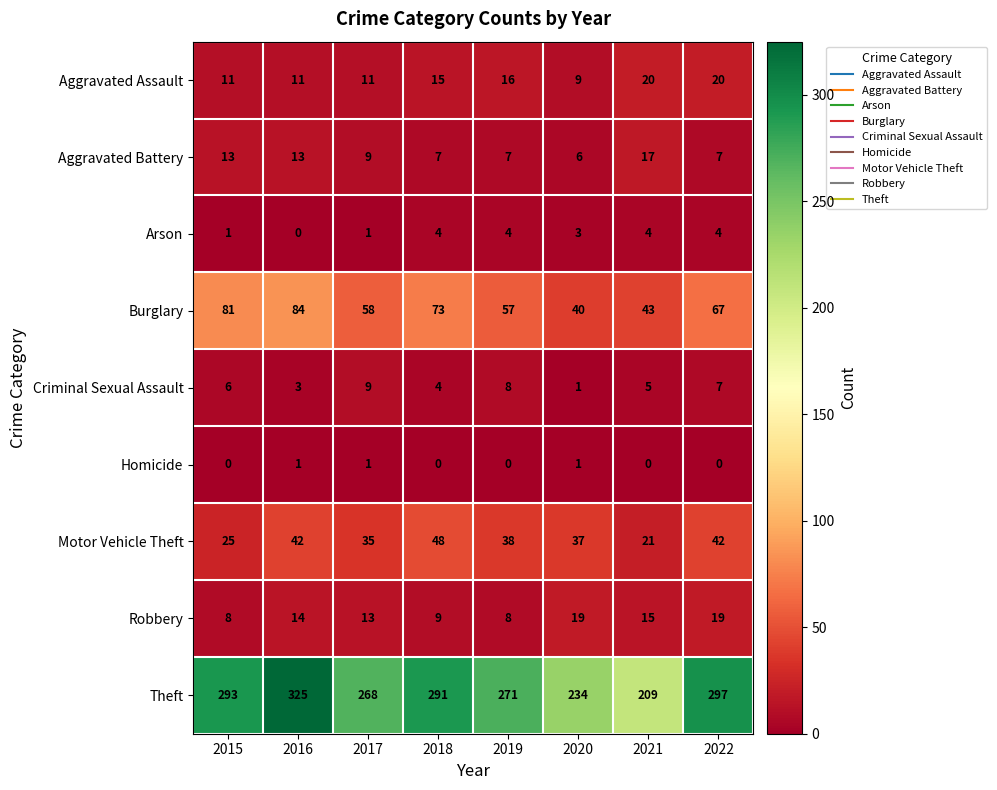

Is it true that Theft equals 172 at 2019?

False